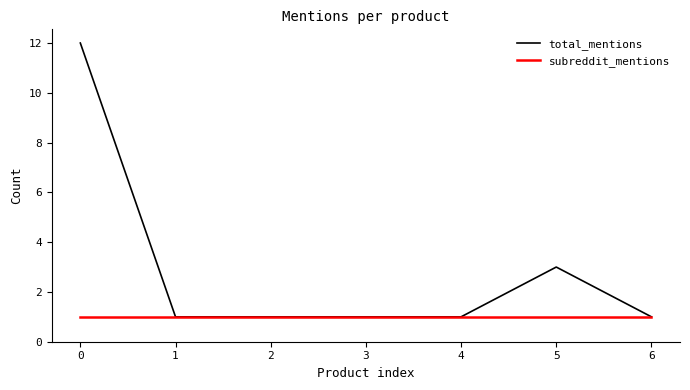

Read the subreddit_mentions value at 4.

1